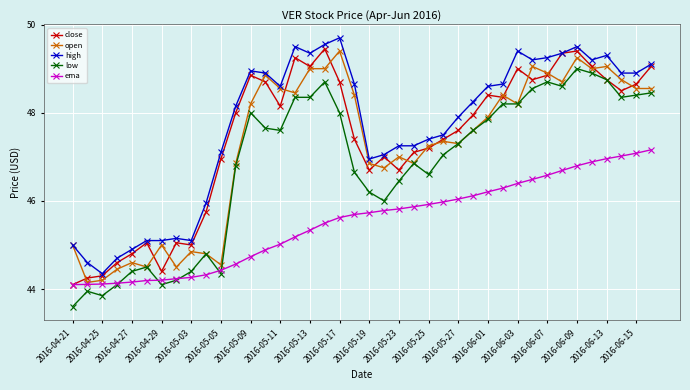

Count the number of data series in this chart.

5